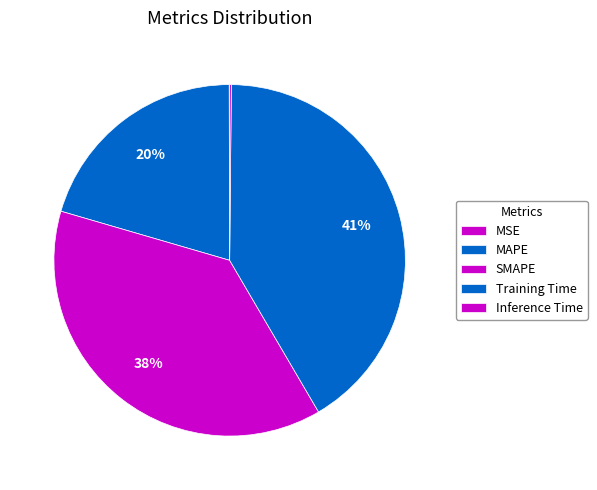

Which slice is the smallest?

MSE